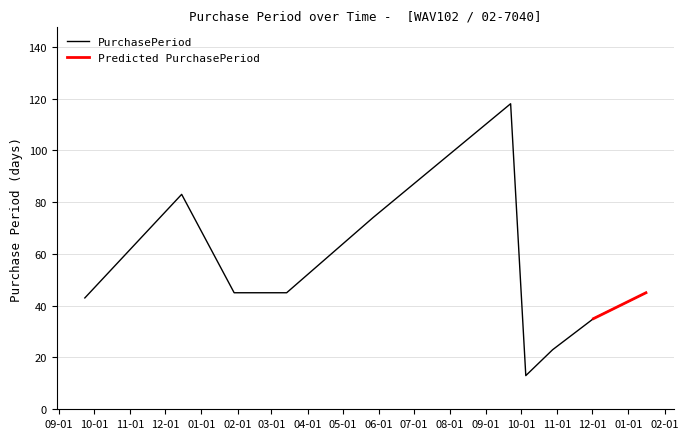

Does the chart have visible grid lines?

Yes